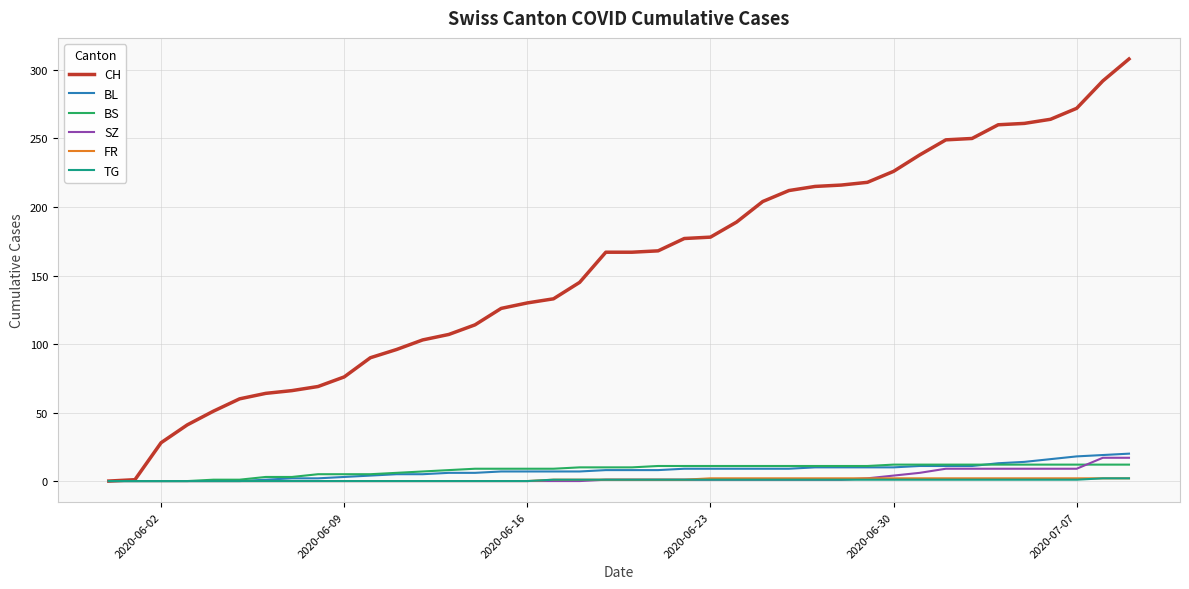

What are all the series names shown in the legend?

CH, BL, BS, SZ, FR, TG